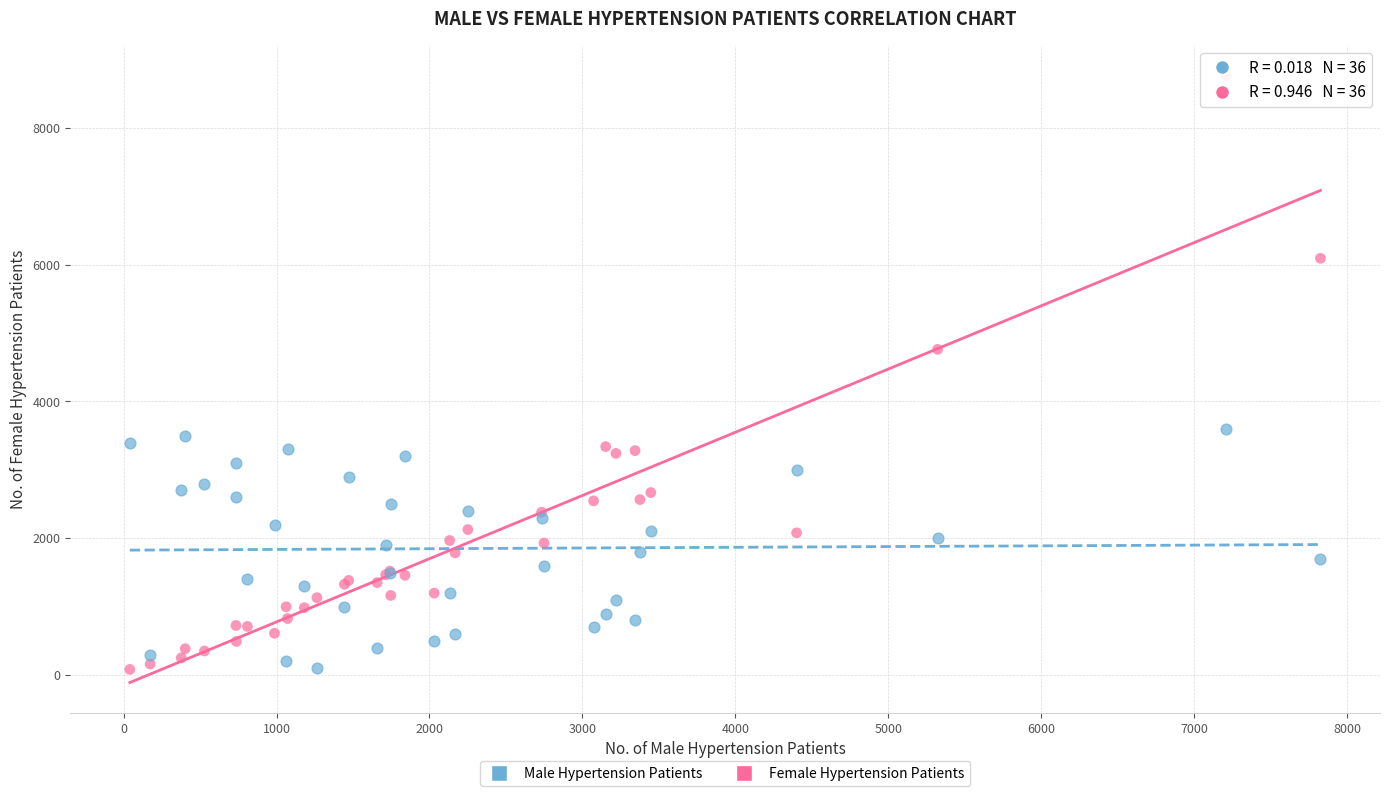

Which series has the largest Y range (max minus min)?

Female Hypertension Patients